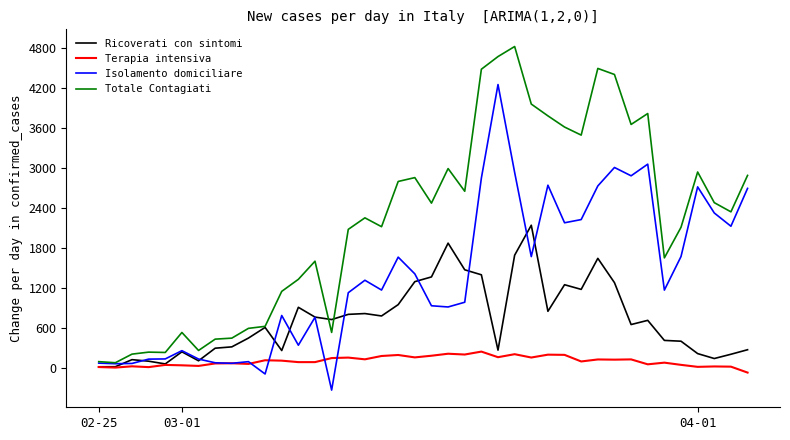

In Isolamento domiciliare, how many points are lower than both neighbors (excluding endpoints)?

12